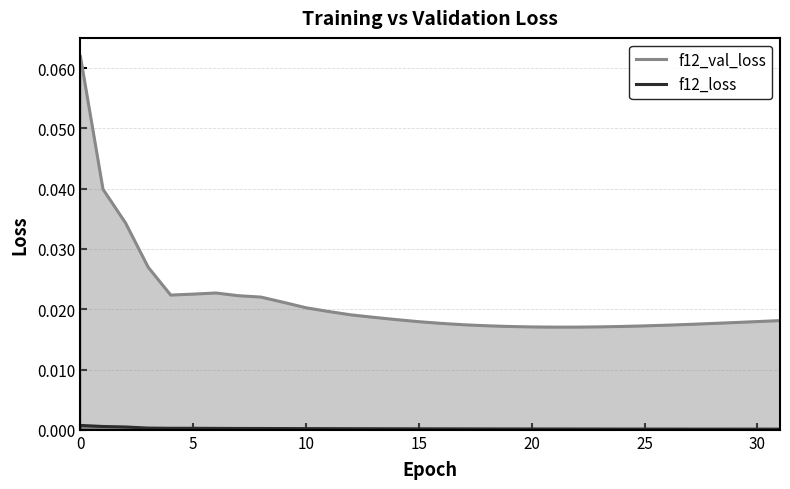

List the series in order of their overall mean, lowest first.

f12_loss, f12_val_loss